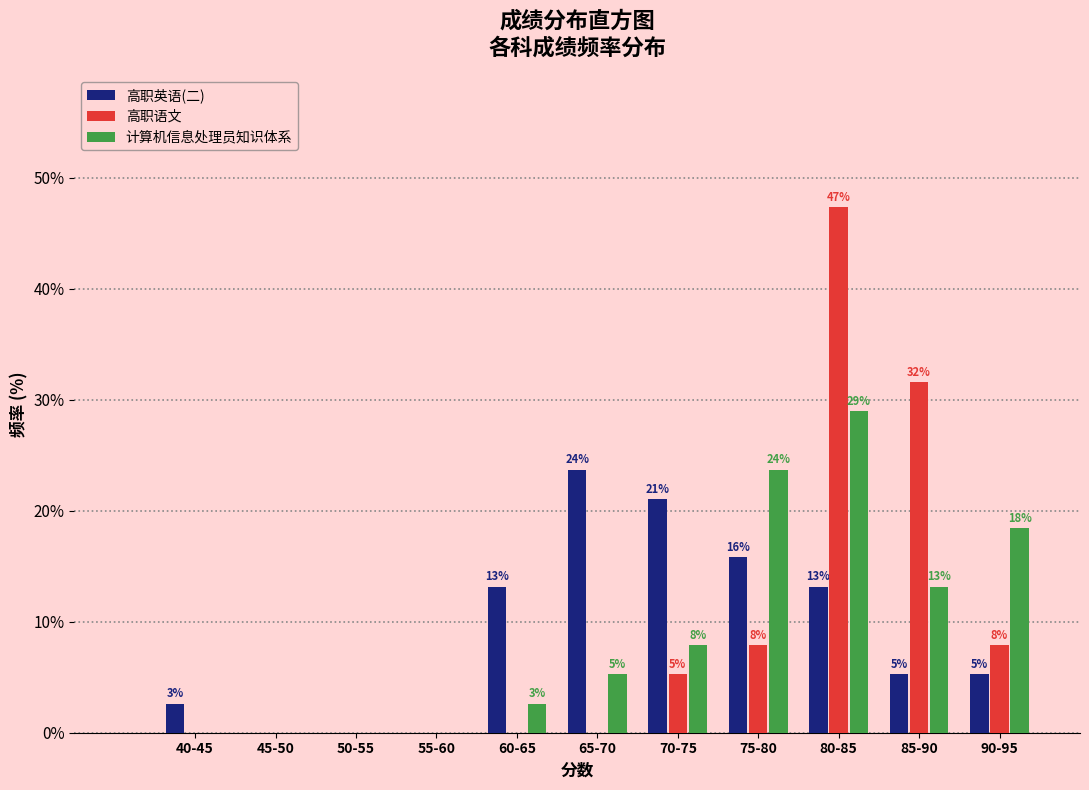

How many groups of bars are there?

11